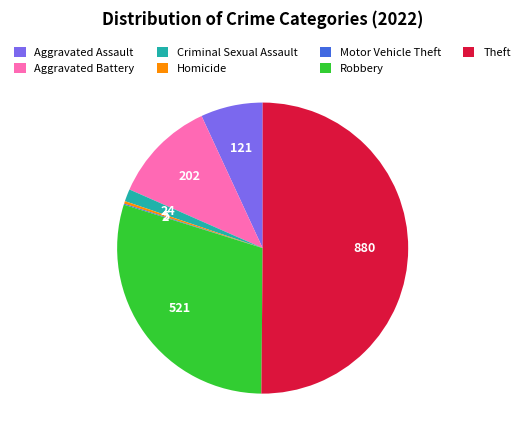

Which has a higher value, Theft or Aggravated Battery?

Theft